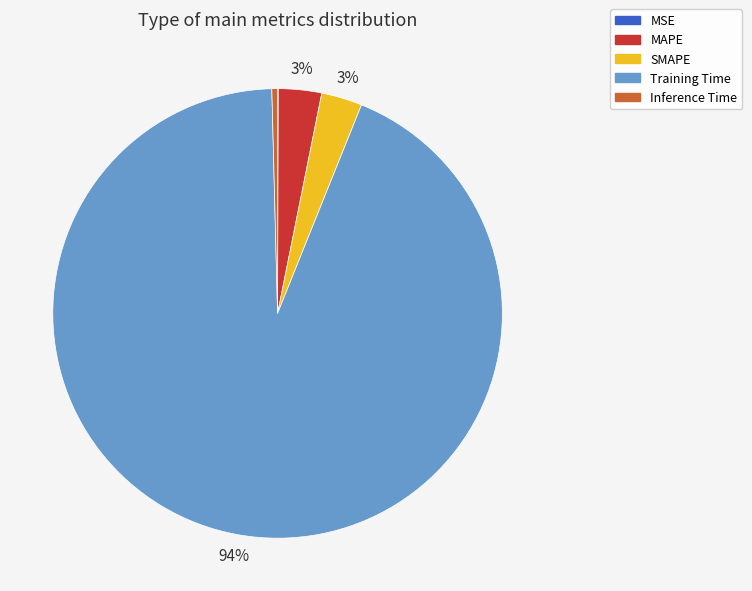

To the nearest percent, what portion does MAPE represent?

3%